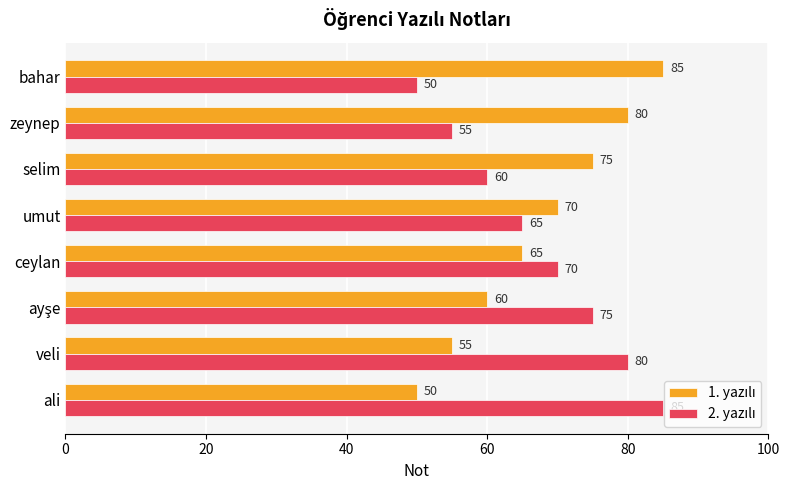

What is the maximum value shown in the chart?

85